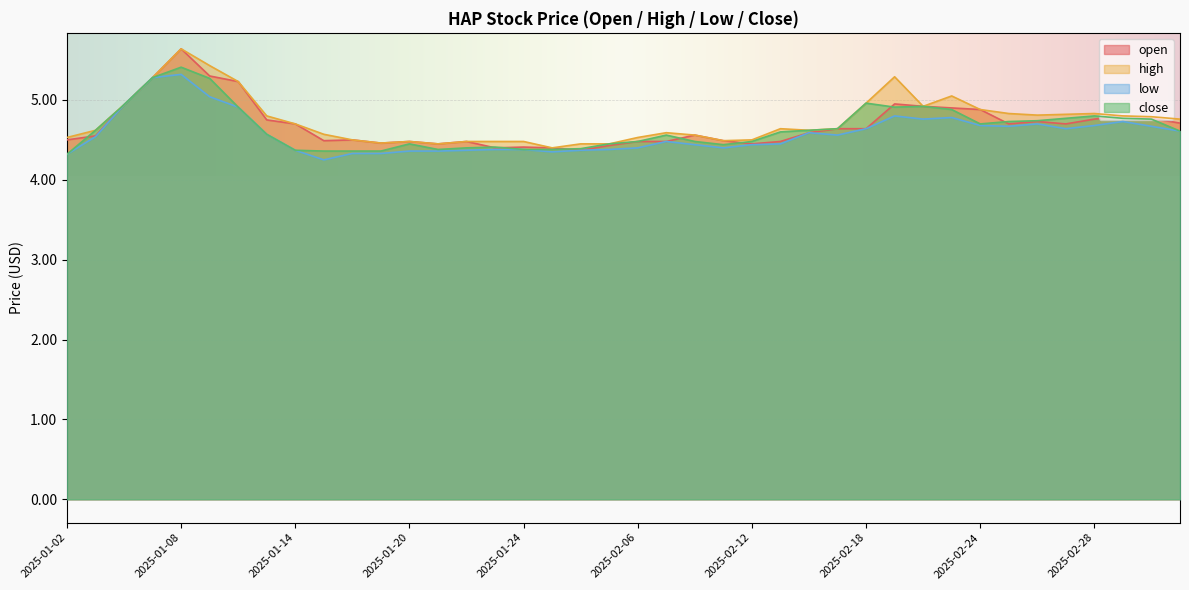

What is the sum of all close values?

185.9